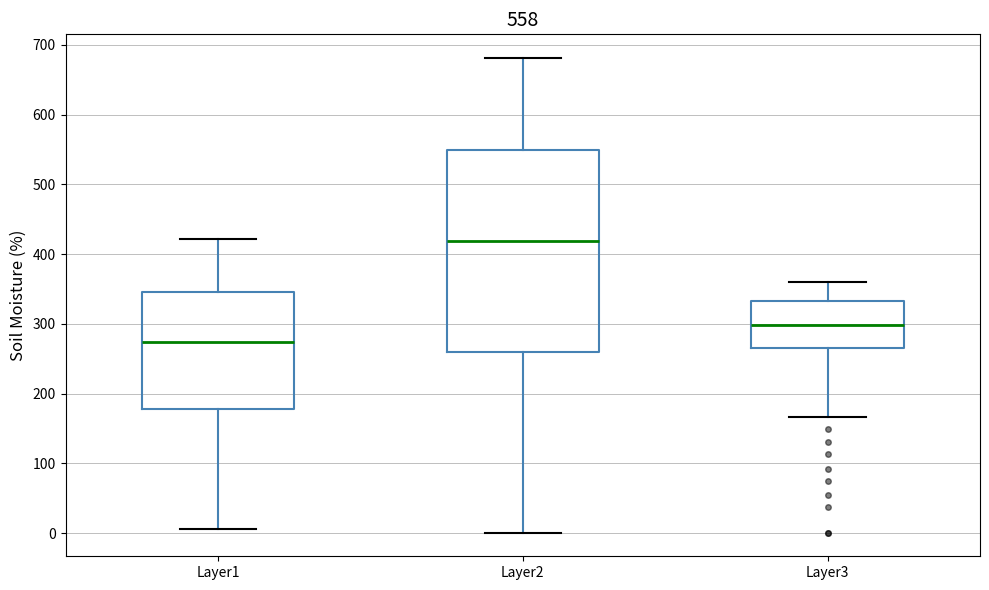

Which box is the tallest, from its lower edge to its upper edge?

Layer2